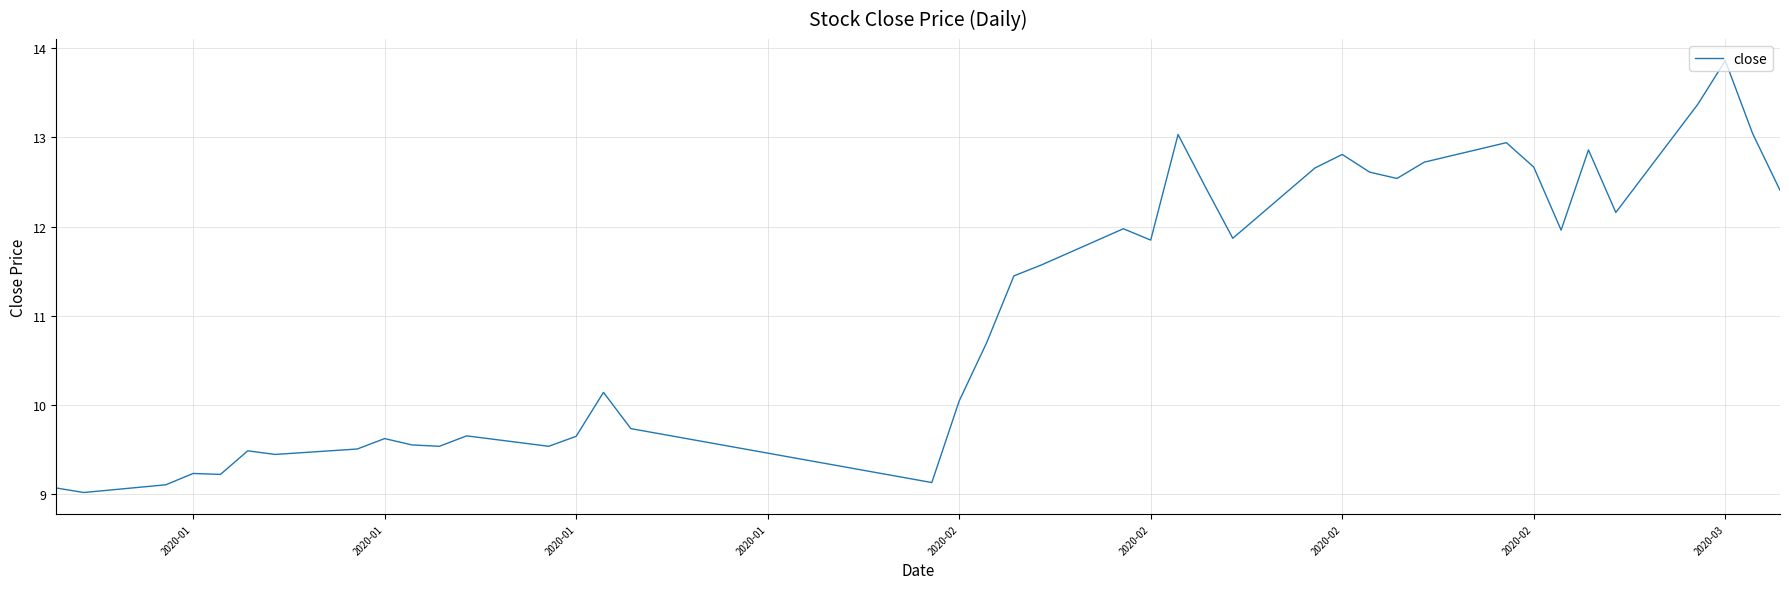

What is the difference between the maximum and minimum values?

4.8